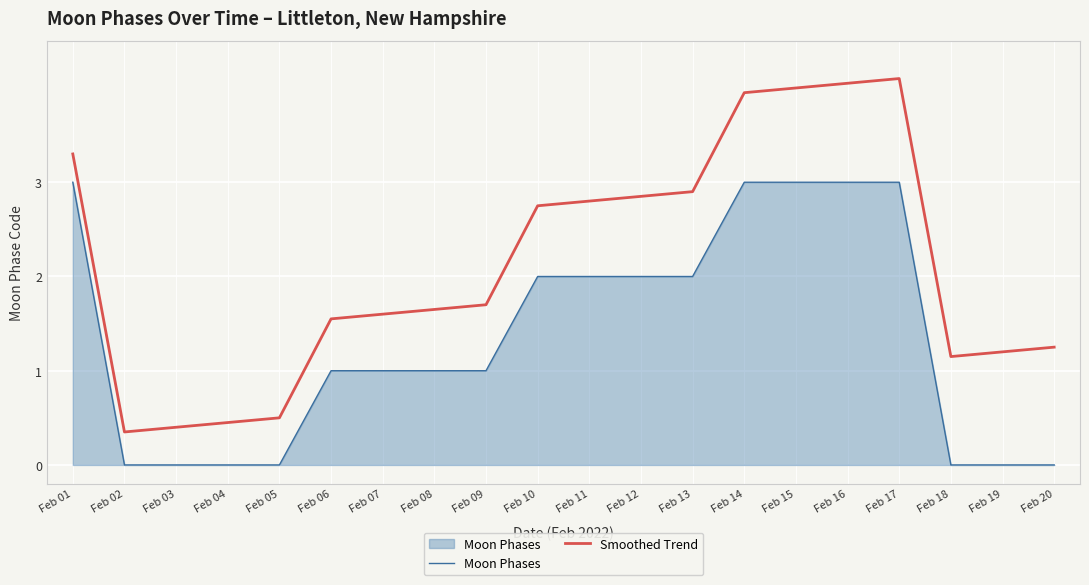

At Feb 05, list the series in order from smallest to largest.

Moon Phases, Smoothed Trend